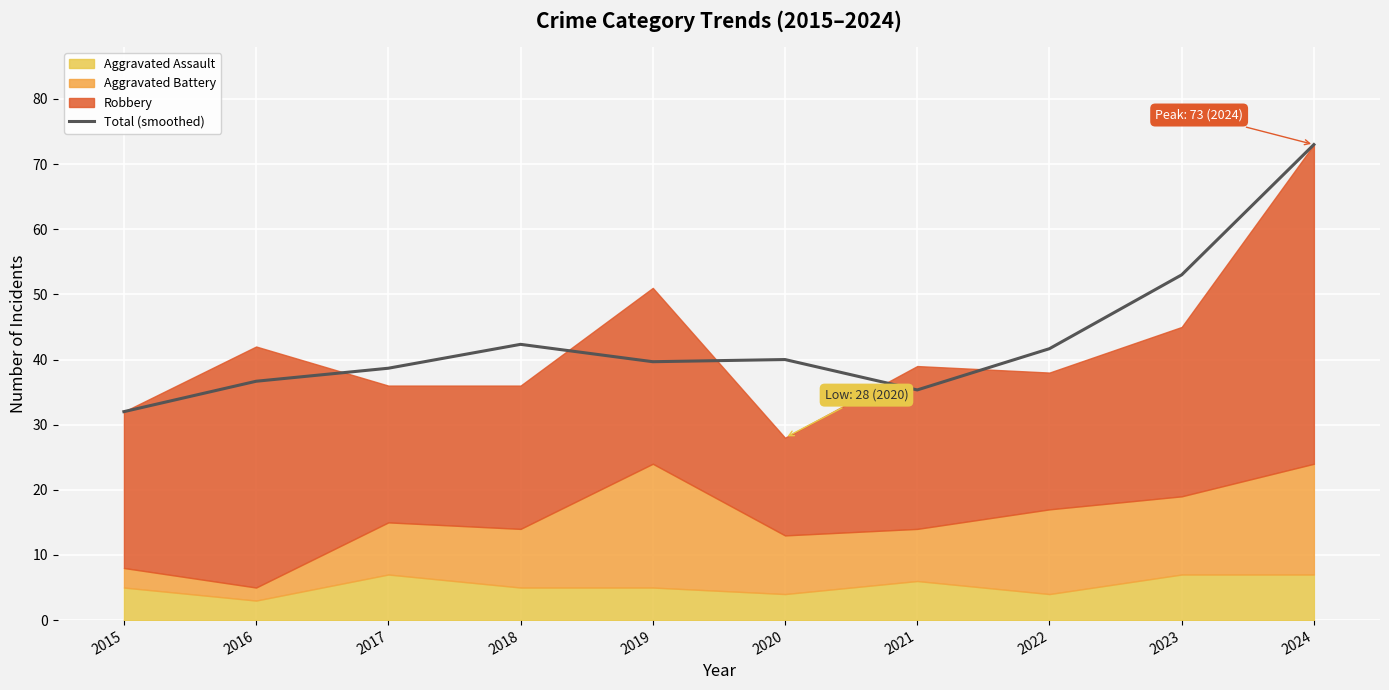

At which label is the value closest to 52?

2023